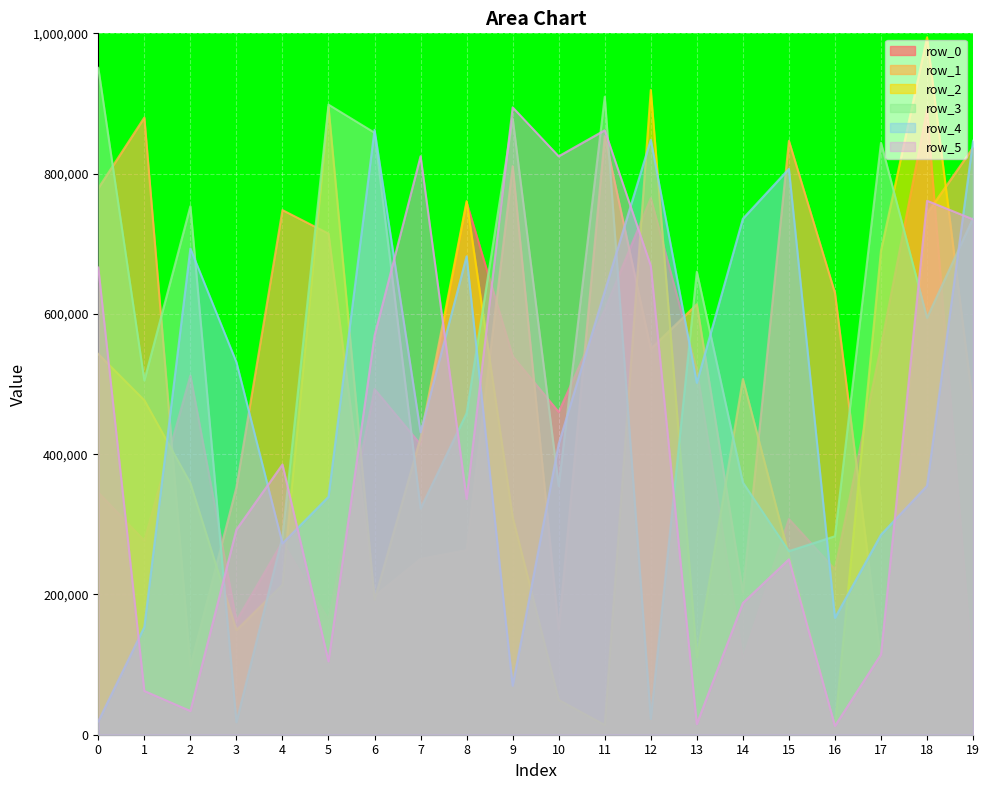

True or false: row_4 has more than 1 points higher than both neighbors.

True